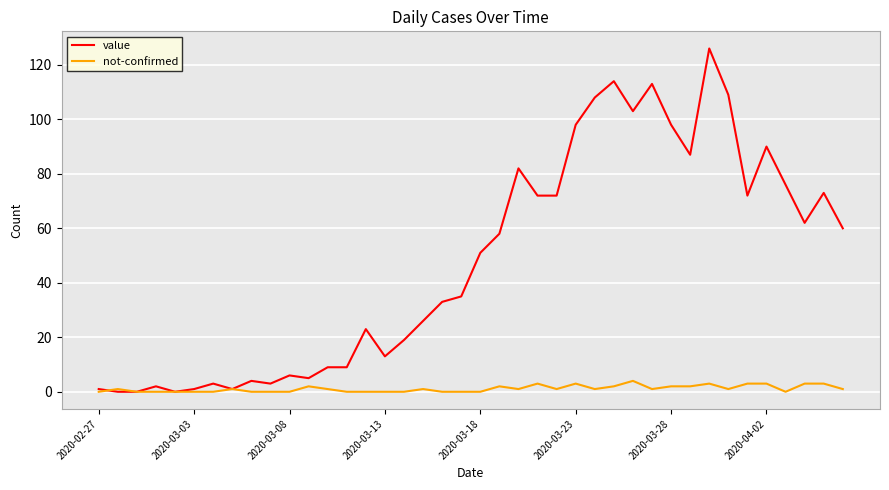

Which series has the largest total across all categories?

value